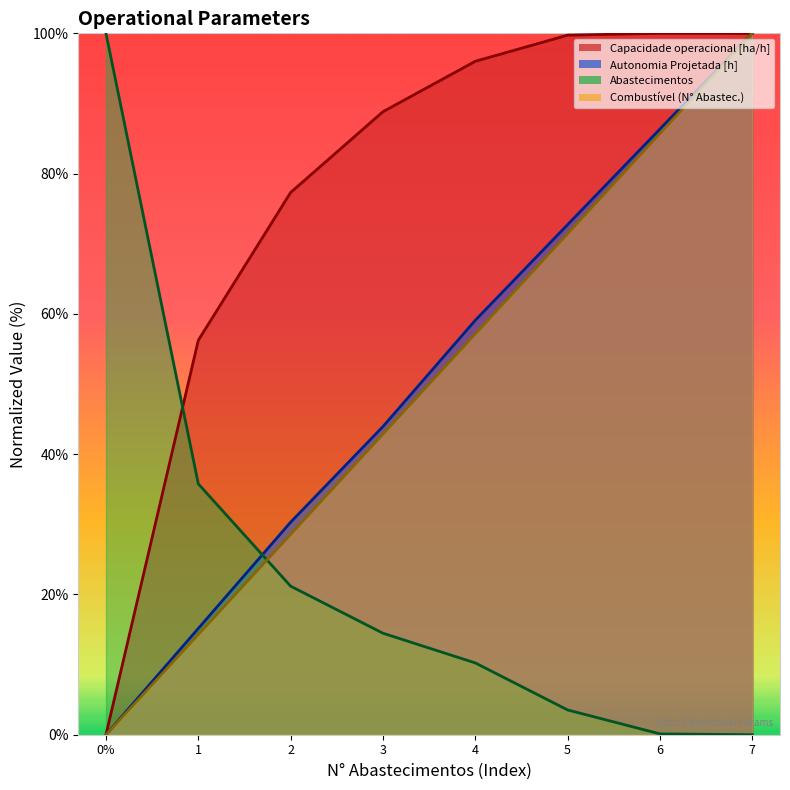

After their last crossing, which series has the higher values: Autonomia Projetada [h] or Abastecimentos?

Autonomia Projetada [h]